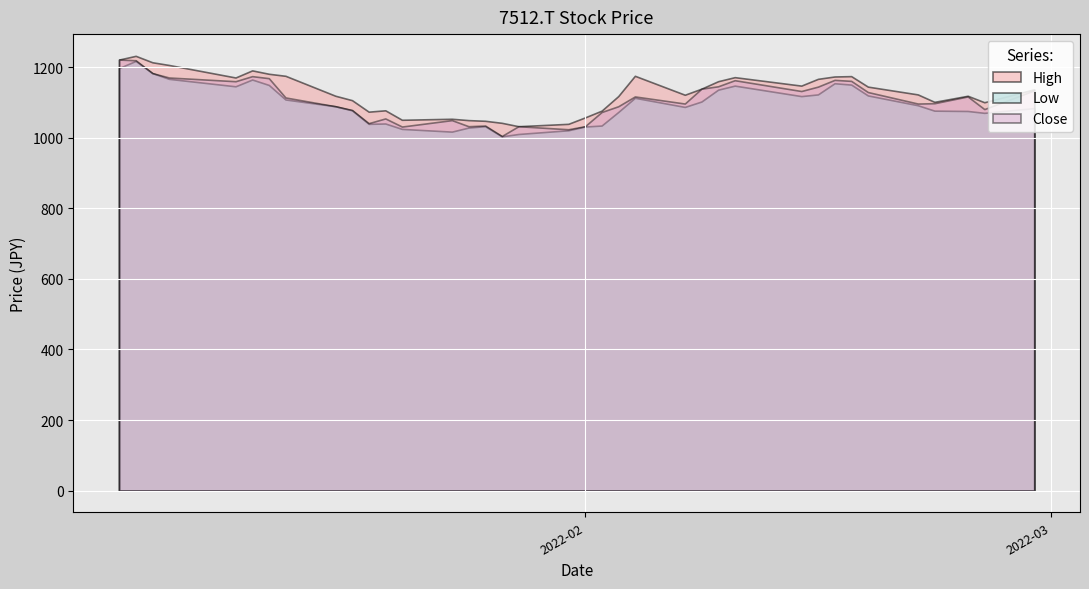

The Low series shows 244.1 at 29. True or false?

False